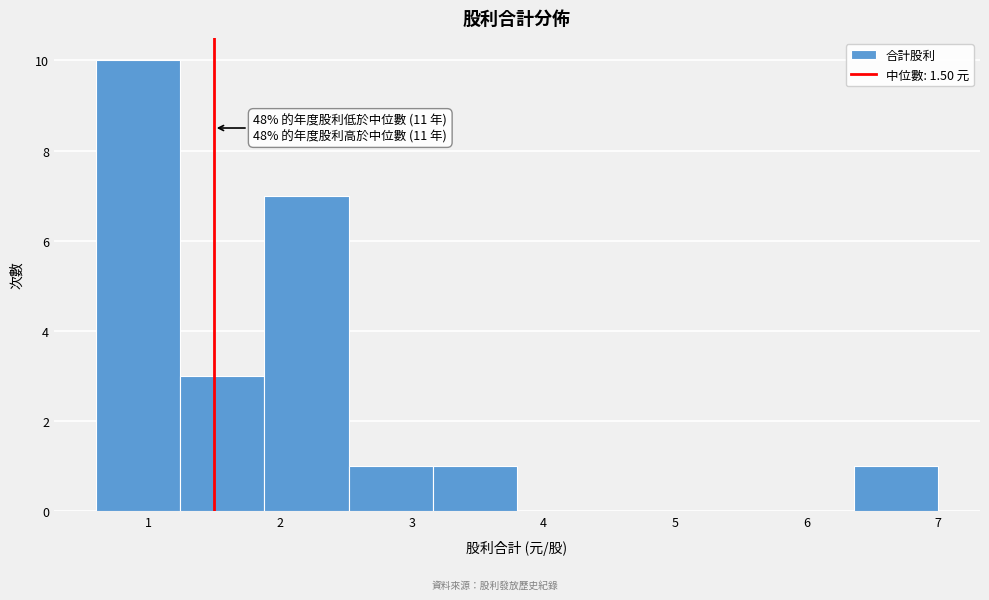

Over which range of the x-axis is the bar tallest?

0.60 to 1.24